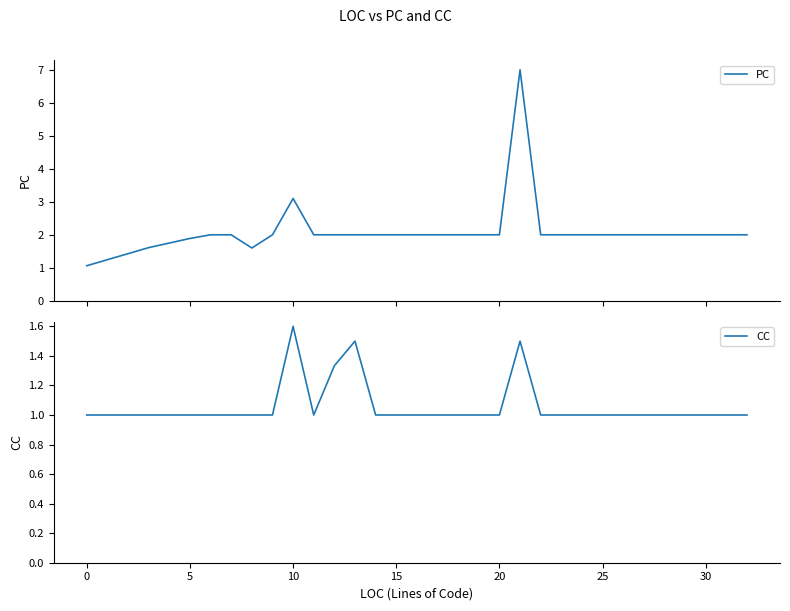

True or false: CC has more than 2 points higher than both neighbors.

True